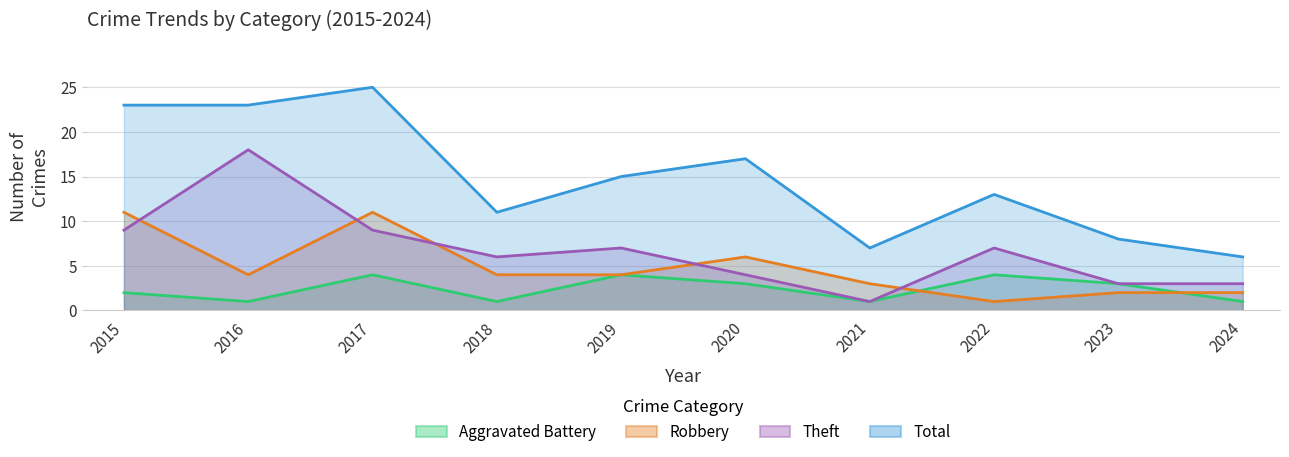

The Total series shows 12 at 2021. True or false?

False